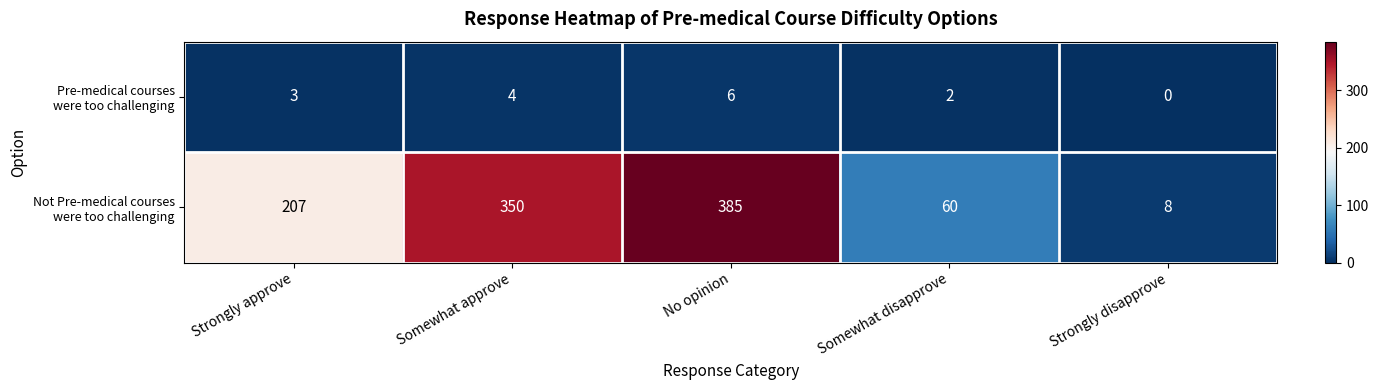

What is the spread (max minus min) of values at Strongly disapprove?

8